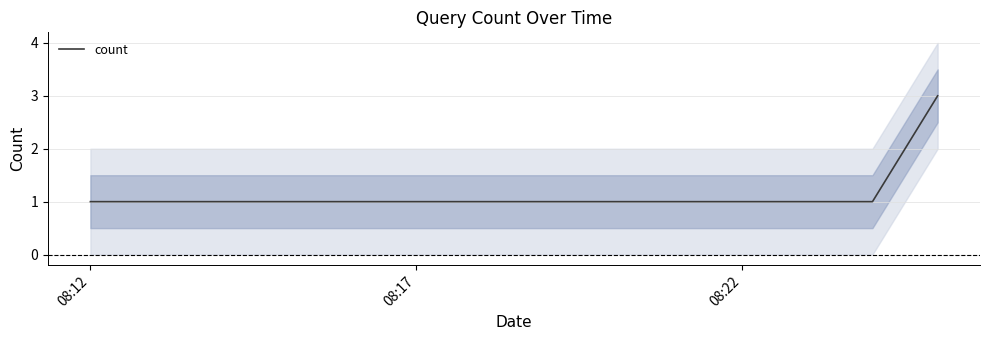

What is the average value?

2